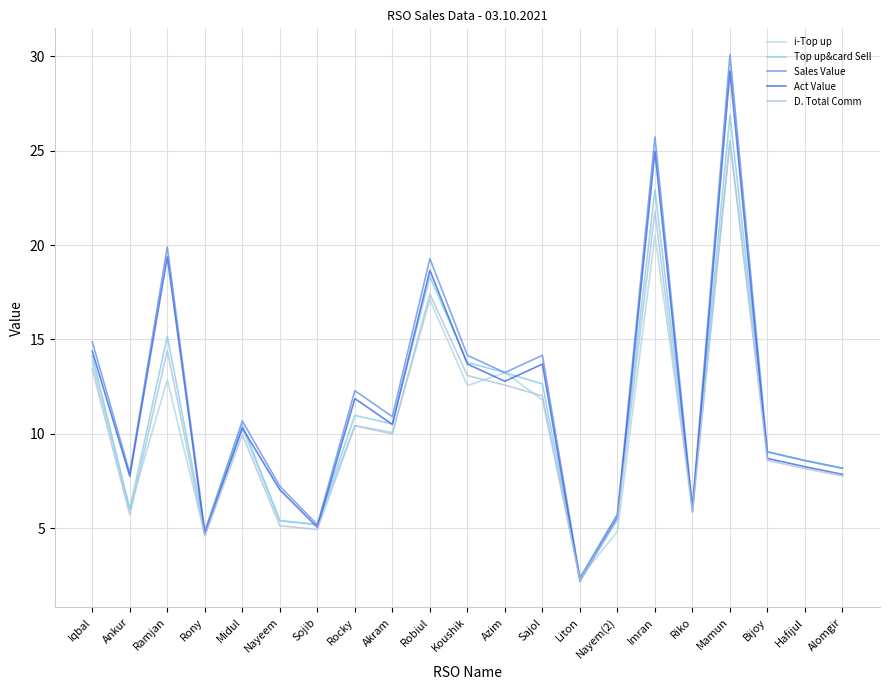

What position from the left is Sojib?

7